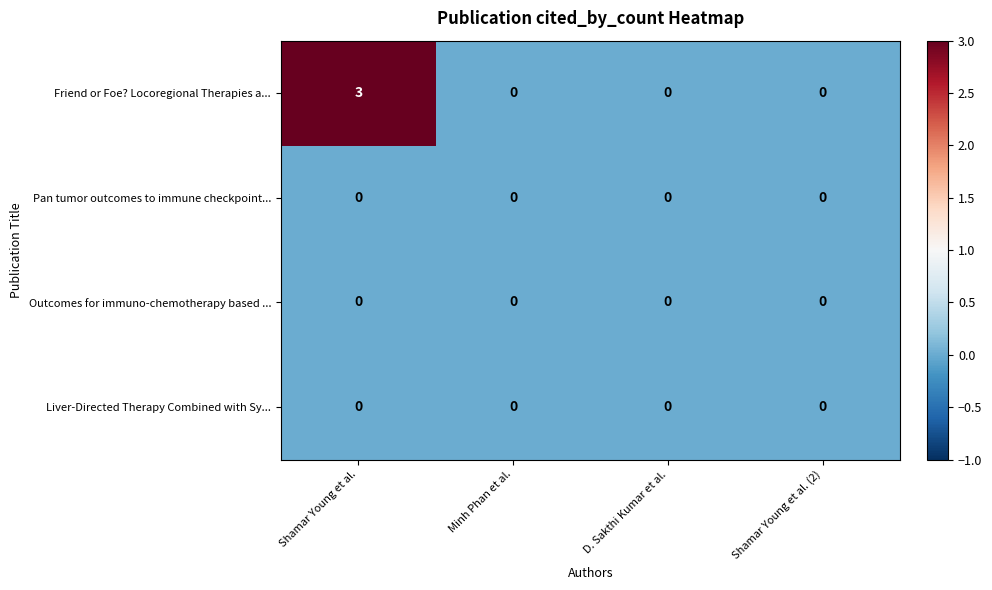

Is it true that Friend or Foe? Locoregional Therapies a... equals 3 at Shamar Young et al.?

True